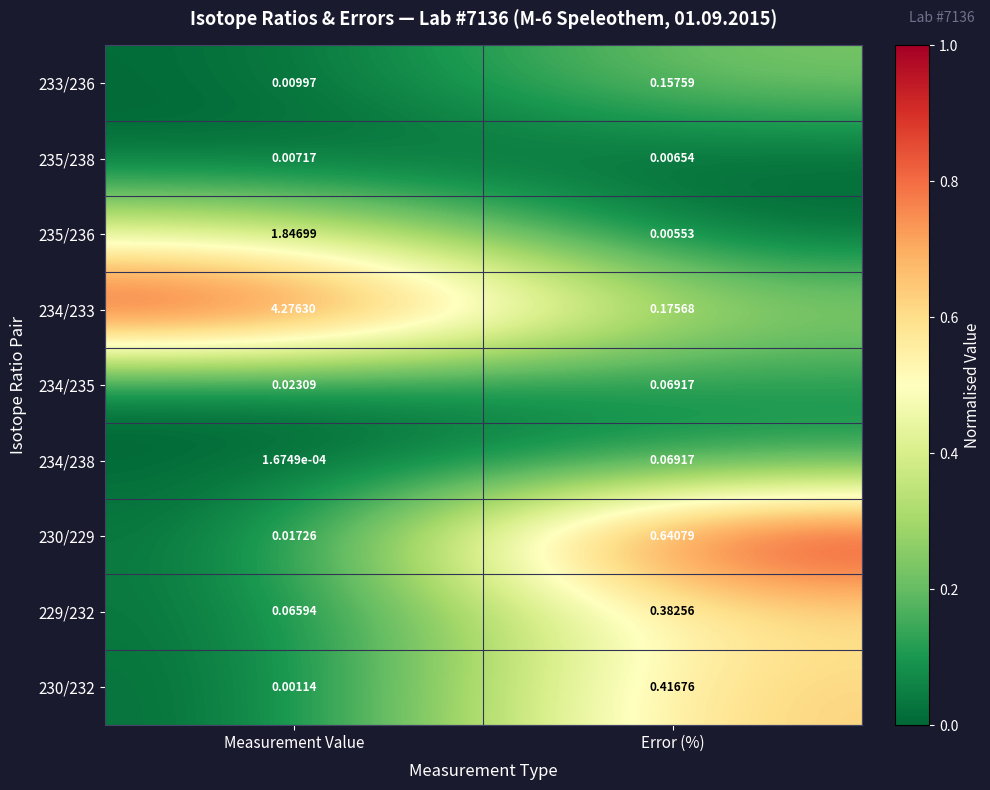

List the labels in order of 234/235 value, largest first.

Error (%), Measurement Value